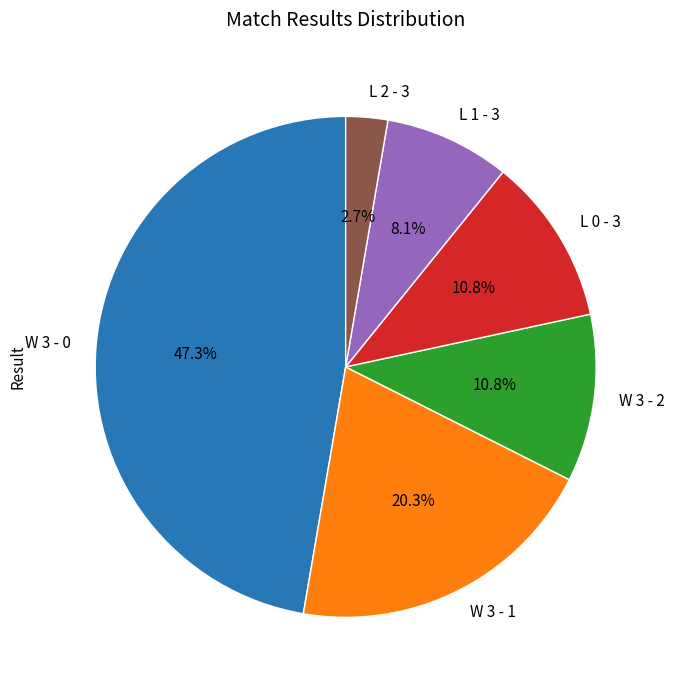

What is the smallest slice in the pie chart?

L 2 - 3